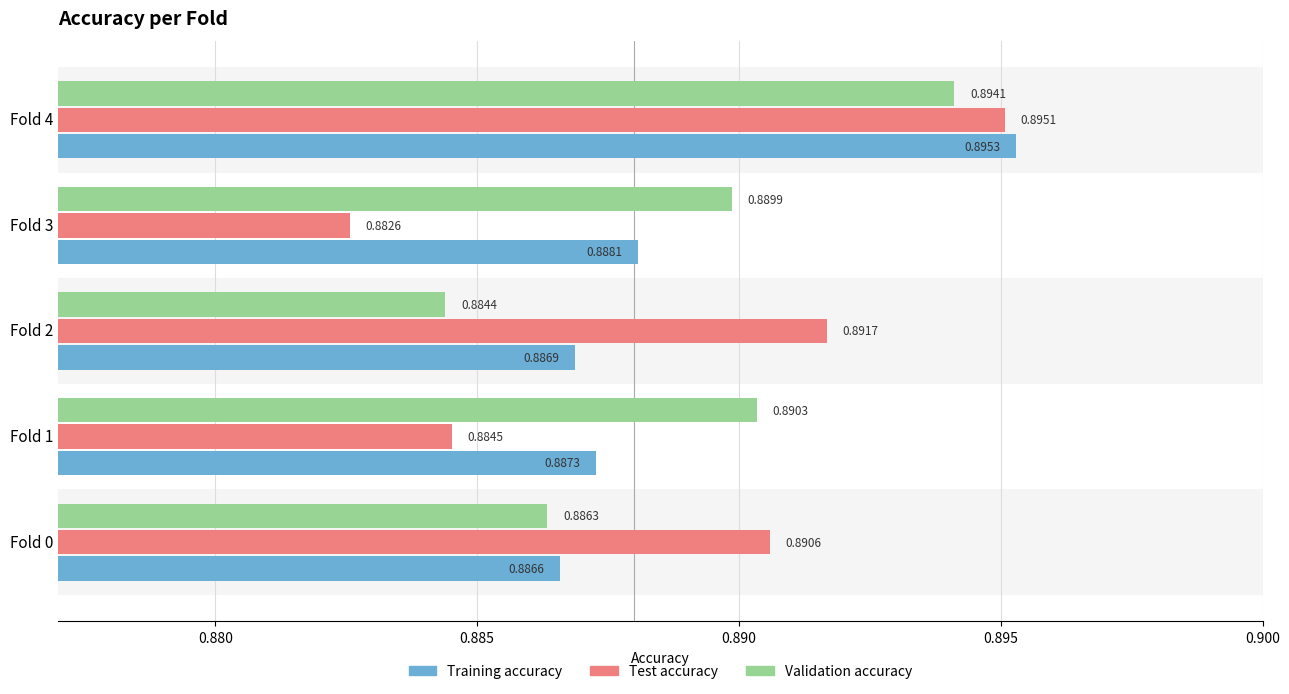

Is it true that Training accuracy equals 0.9 at Fold 2?

True